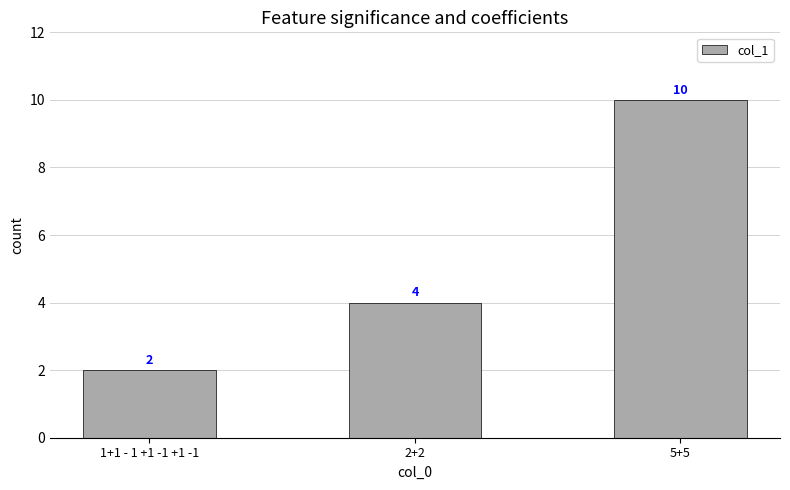

What is the label of the 2nd bar from the left?

2+2